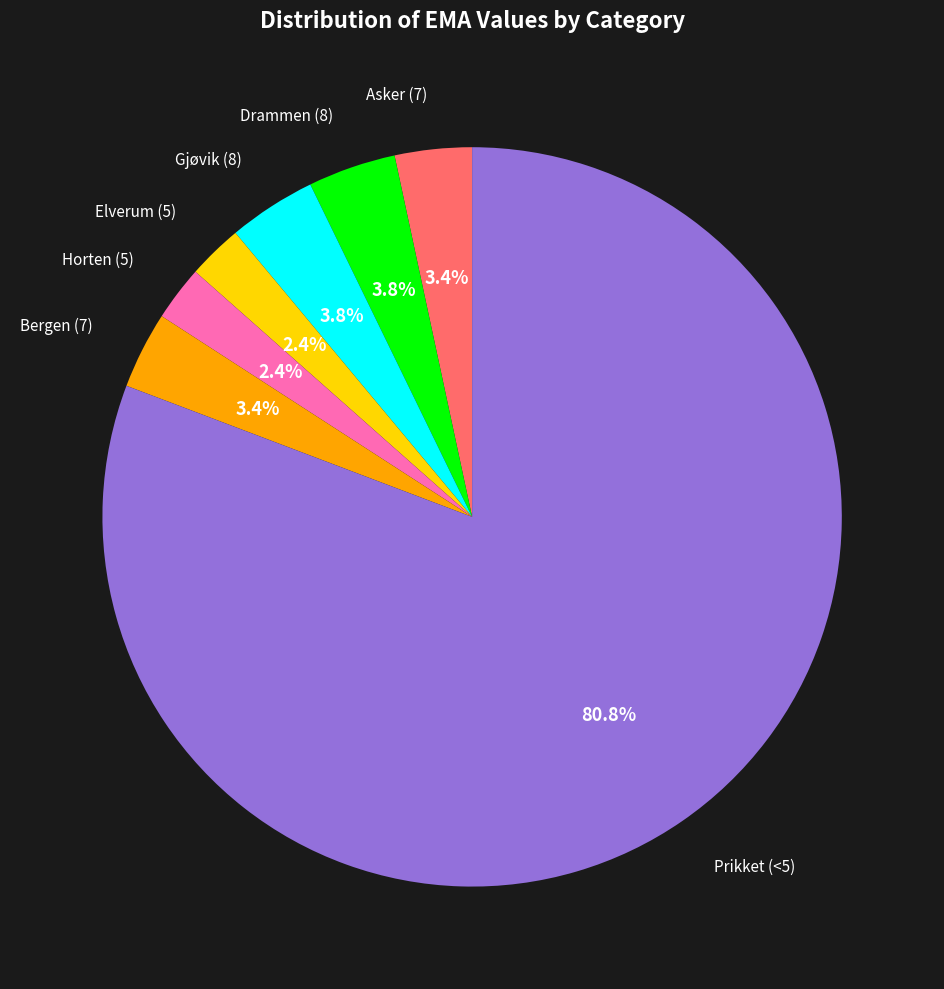

Does any single category account for the majority?

Yes